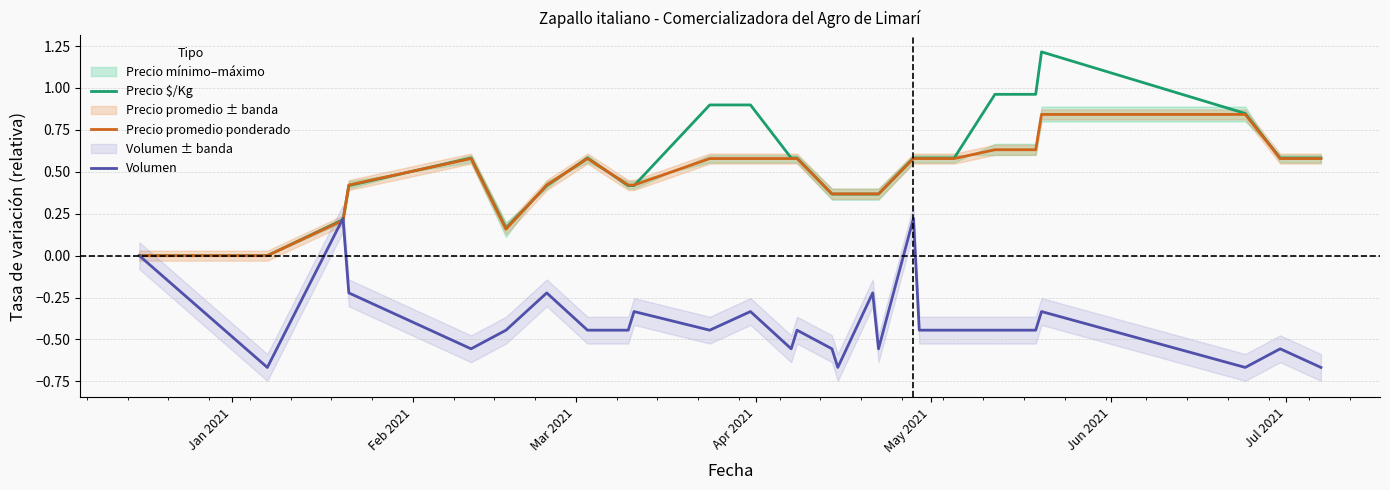

What is the minimum value for Volumen?

-0.7